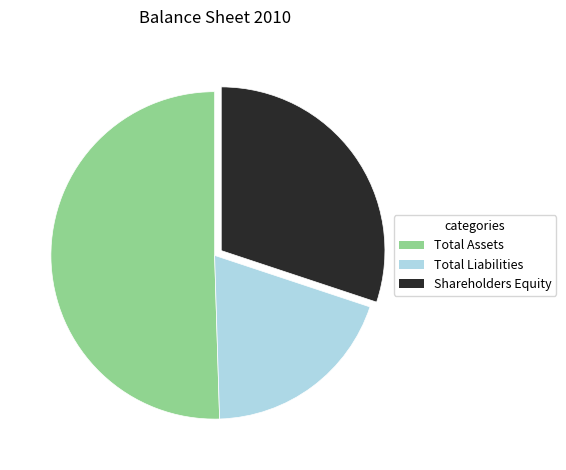

Count the number of slices in the pie.

3